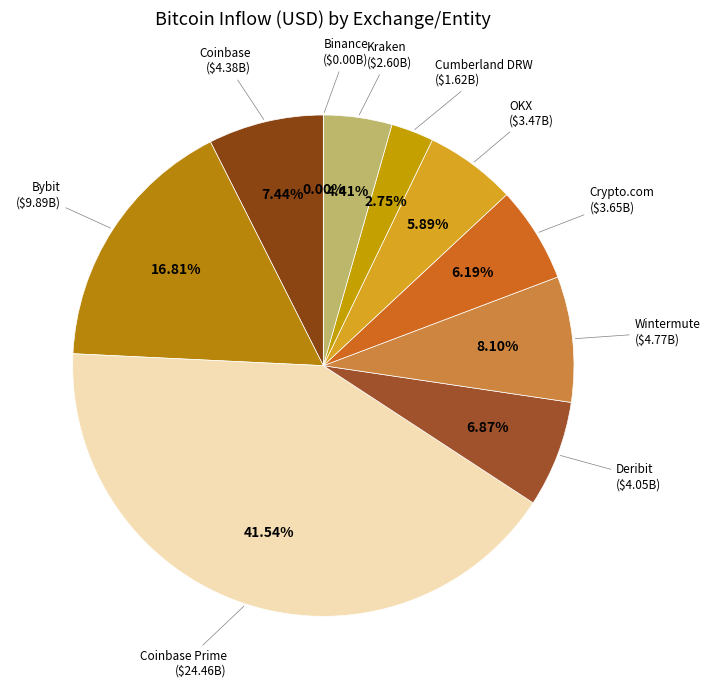

True or false: Kraken accounts for 4% of the total.

True